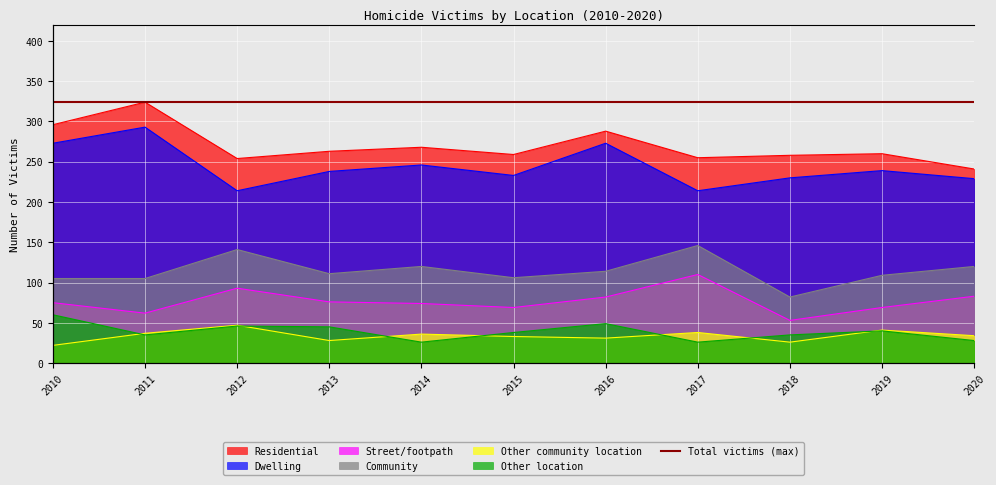

At which label does Dwelling reach its peak?

2011